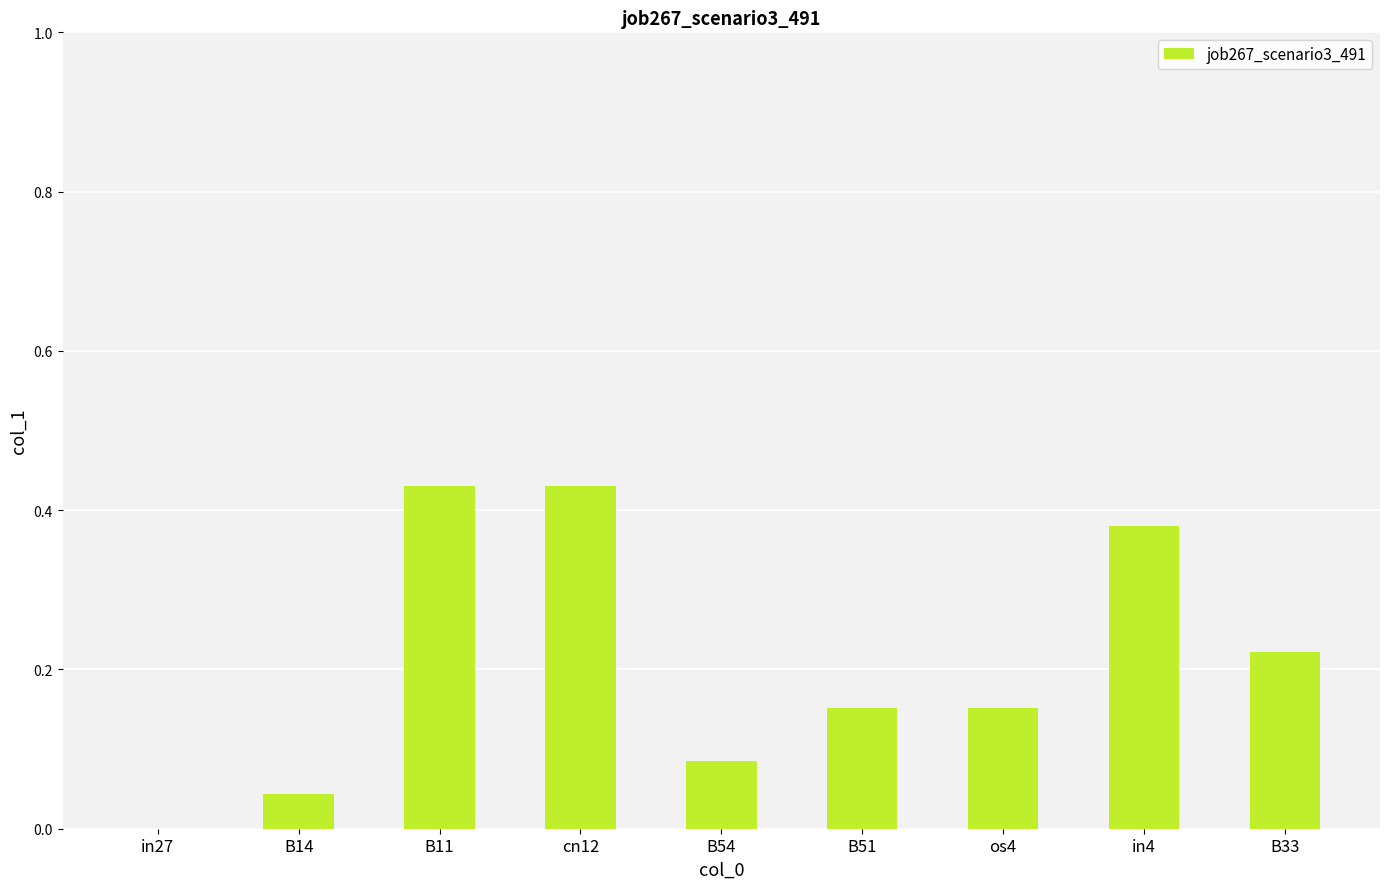

Is it true that the value at B11 is 0.7?

False